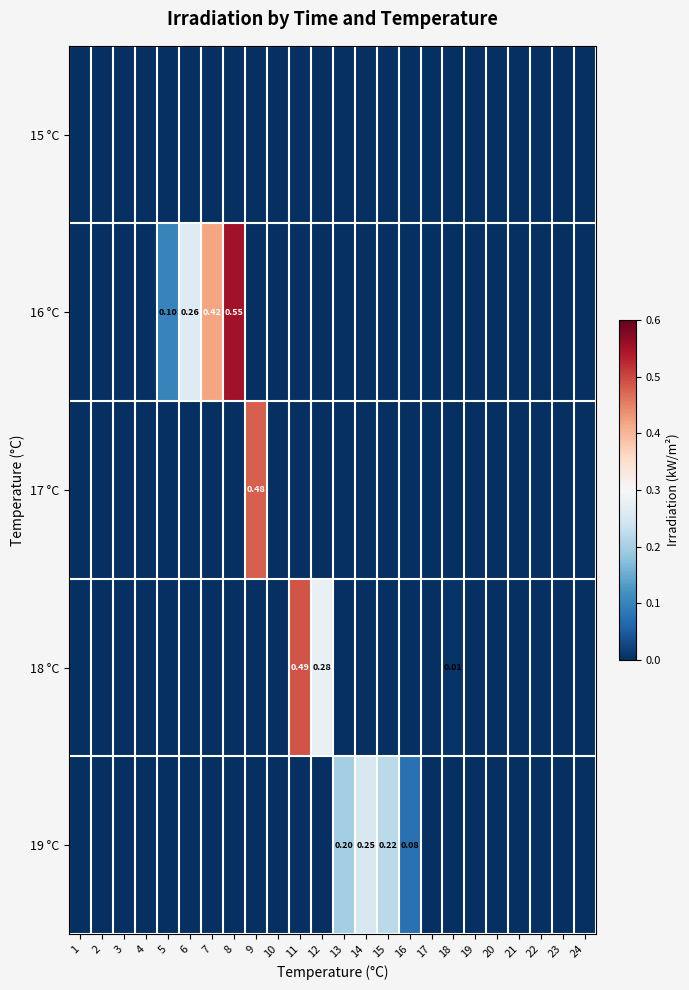

What is the difference between the maximum and minimum values in the 19 °C series?

0.3